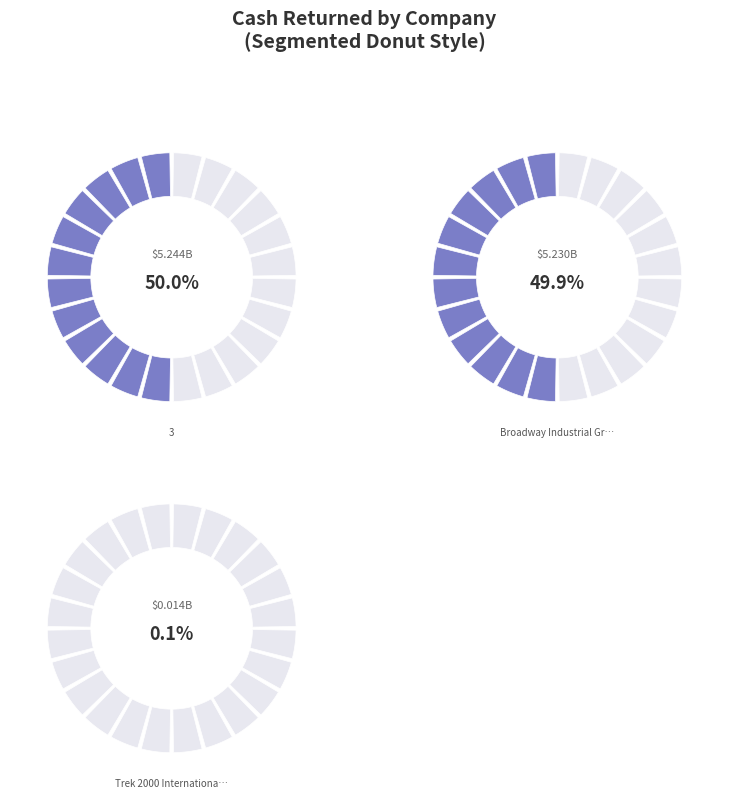

The Trek 2000 International Ltd slice represents 1% of the pie. True or false?

False